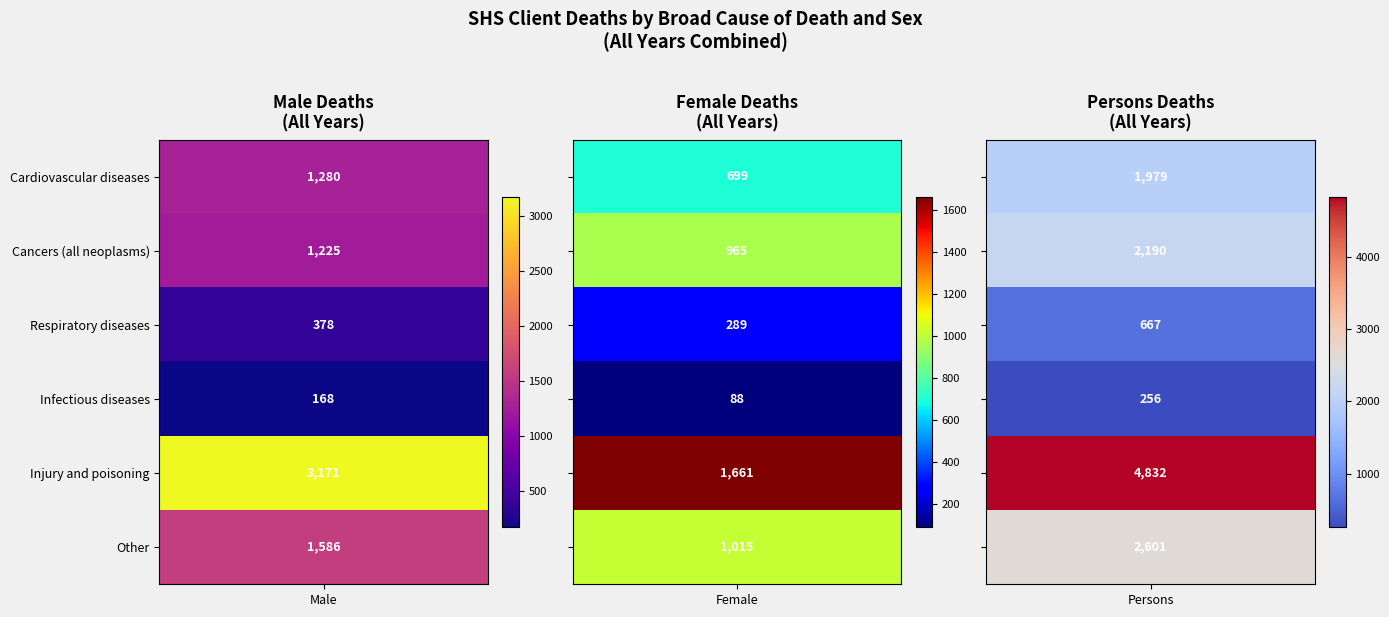

Reading left to right, what are all the values shown in this chart?

Male: 1280	1225	378	168	3171	1586
Female: 699	965	289	88	1661	1015
Persons: 1979	2190	667	256	4832	2601